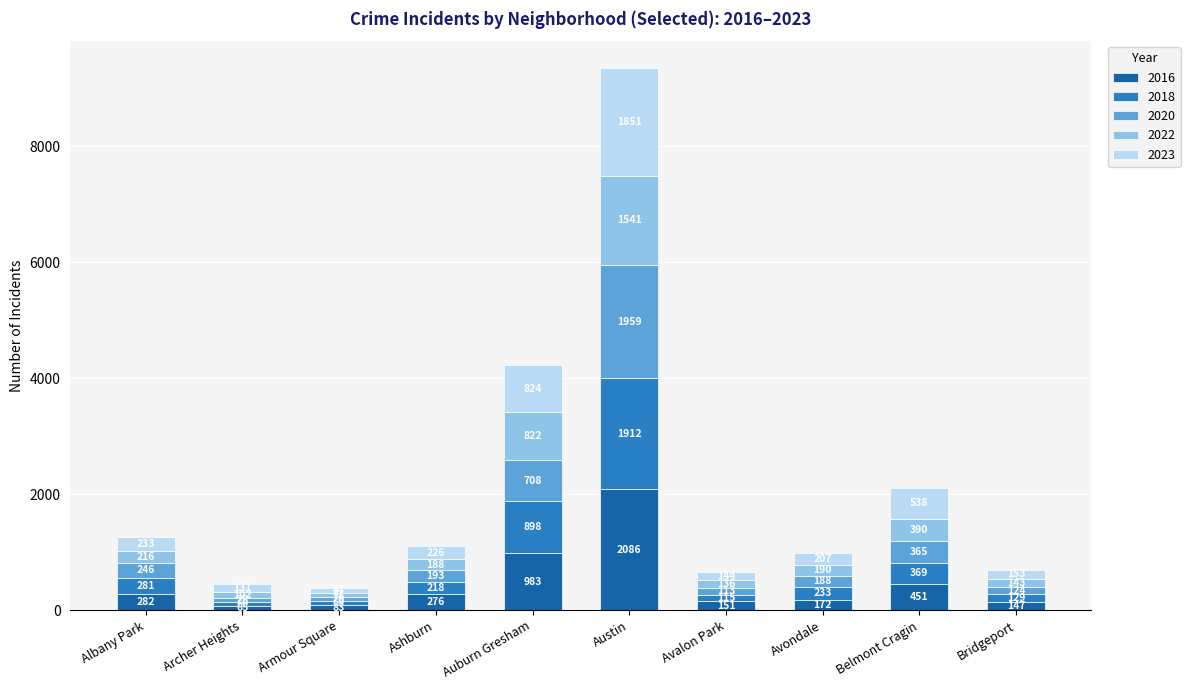

At which label does 2016 first exceed 276?

Albany Park